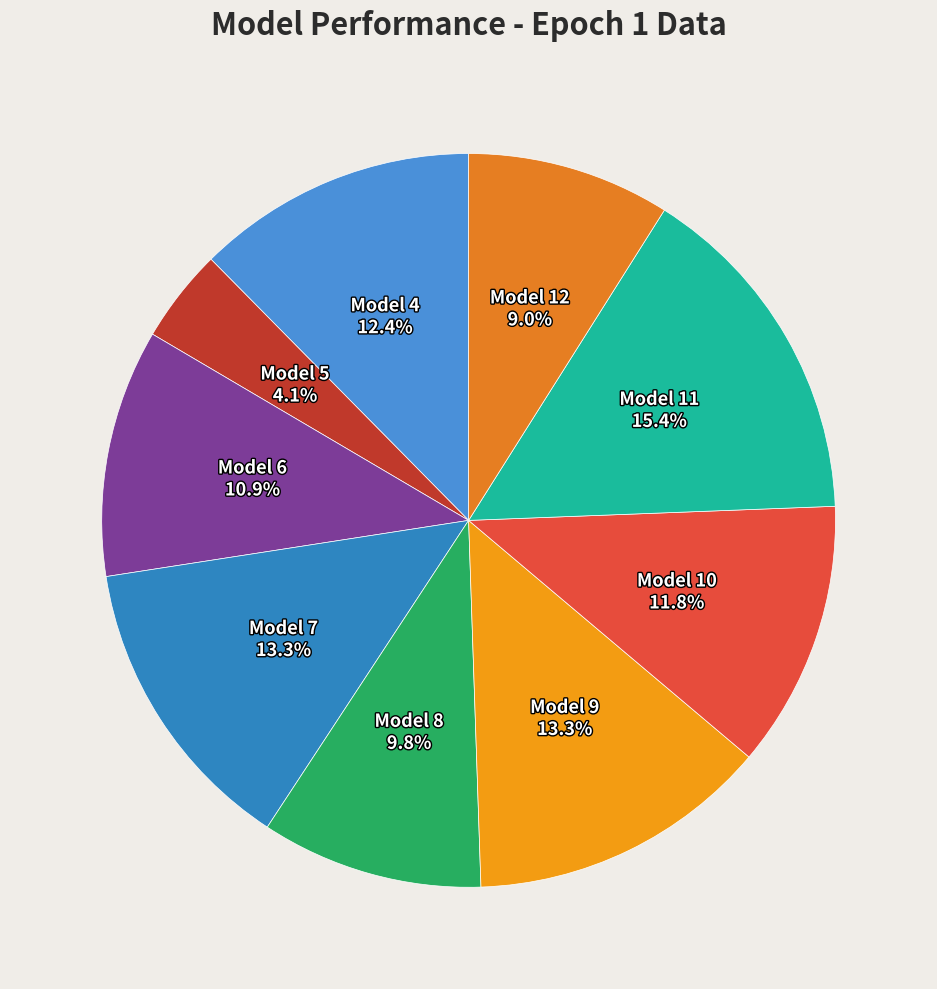

How many slices are in this pie chart?

9